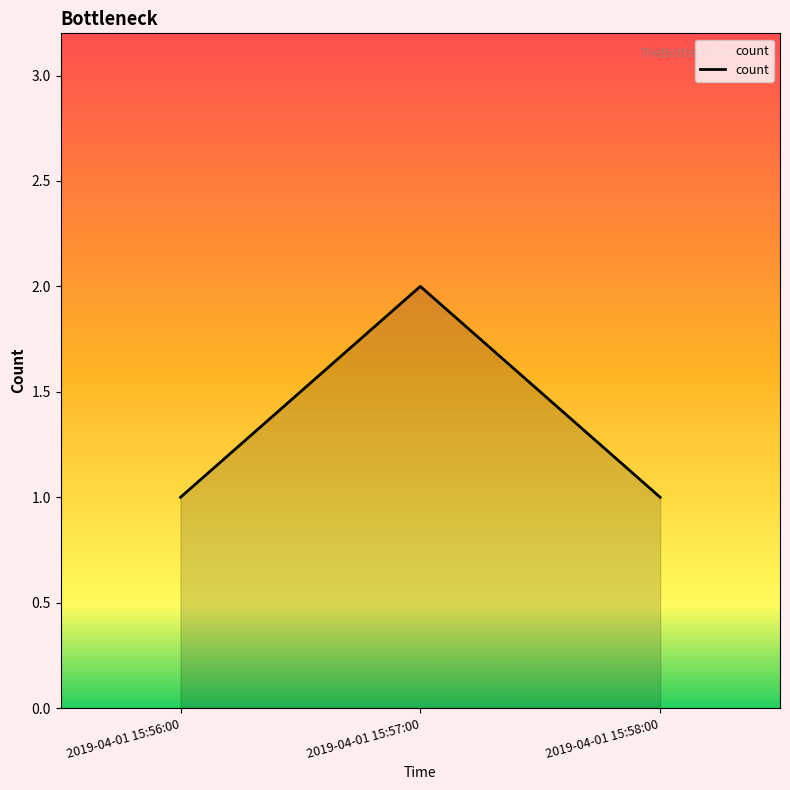

What position from the left is 2019-04-01 15:56:00?

1